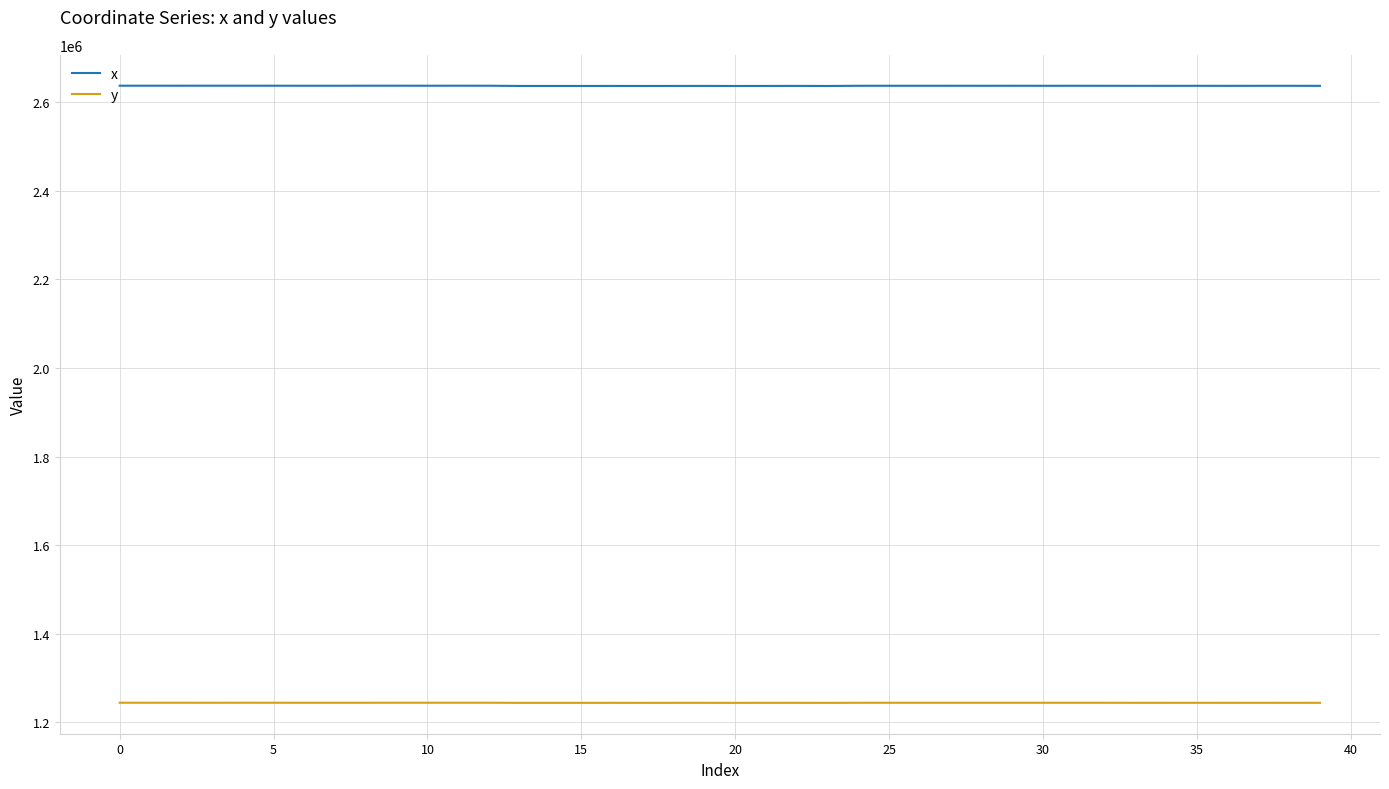

Which series has the widest spread of values?

x